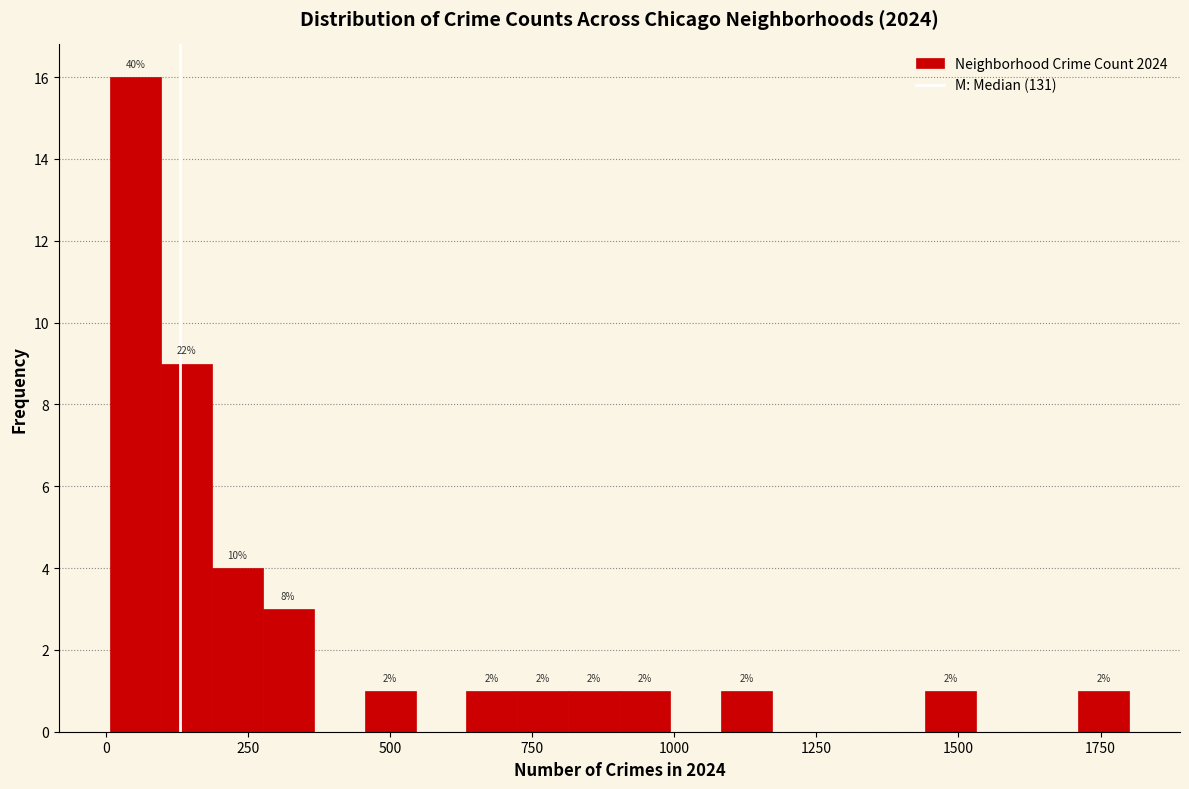

Around what value on the x-axis is the tallest bar? Give the approximate position of its centre, as read against the axis.

50